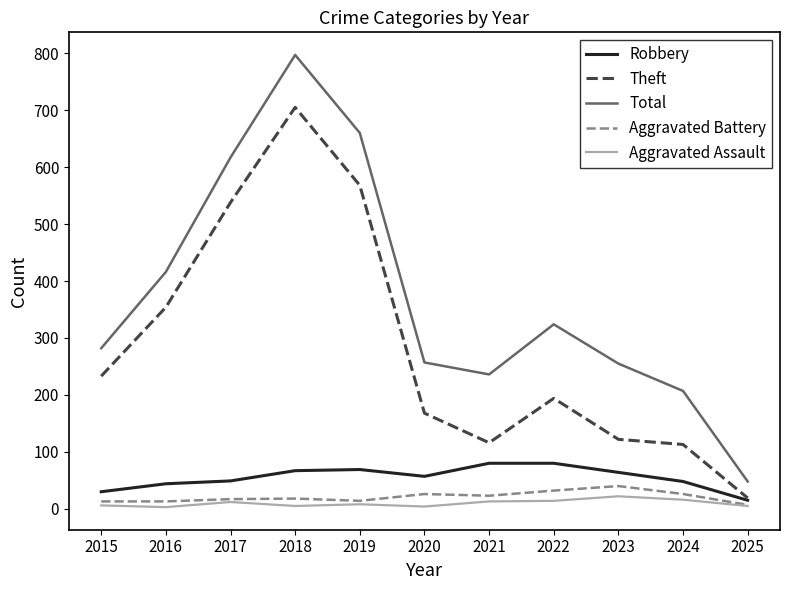

What is the minimum value for Theft?

19